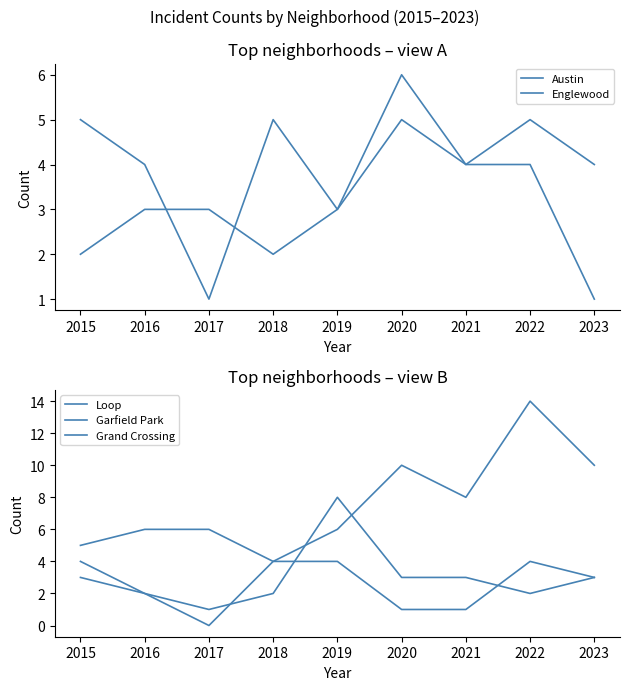

At which category is the sum across all series the highest?

2022